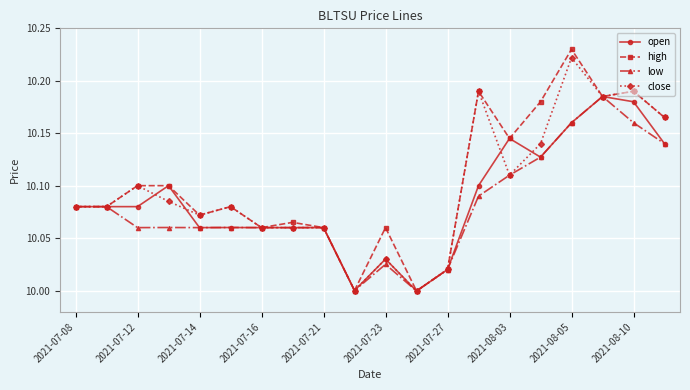

List the series in order of their overall mean, lowest first.

low, open, close, high